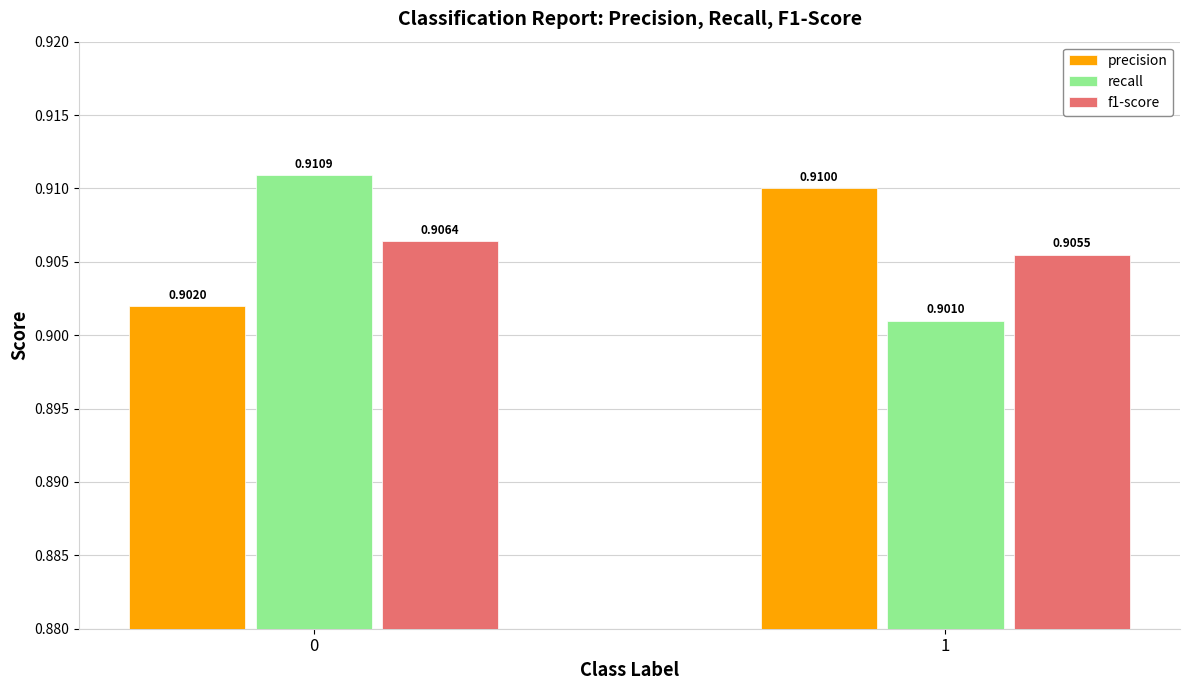

Is the value of recall at 1 greater than the value of f1-score at 1?

No